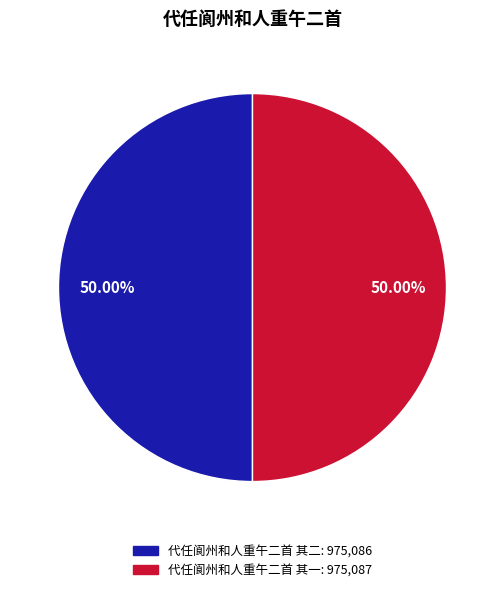

To the nearest percent, what percentage of the pie is 代任阆州和人重午二首 其二?

50%